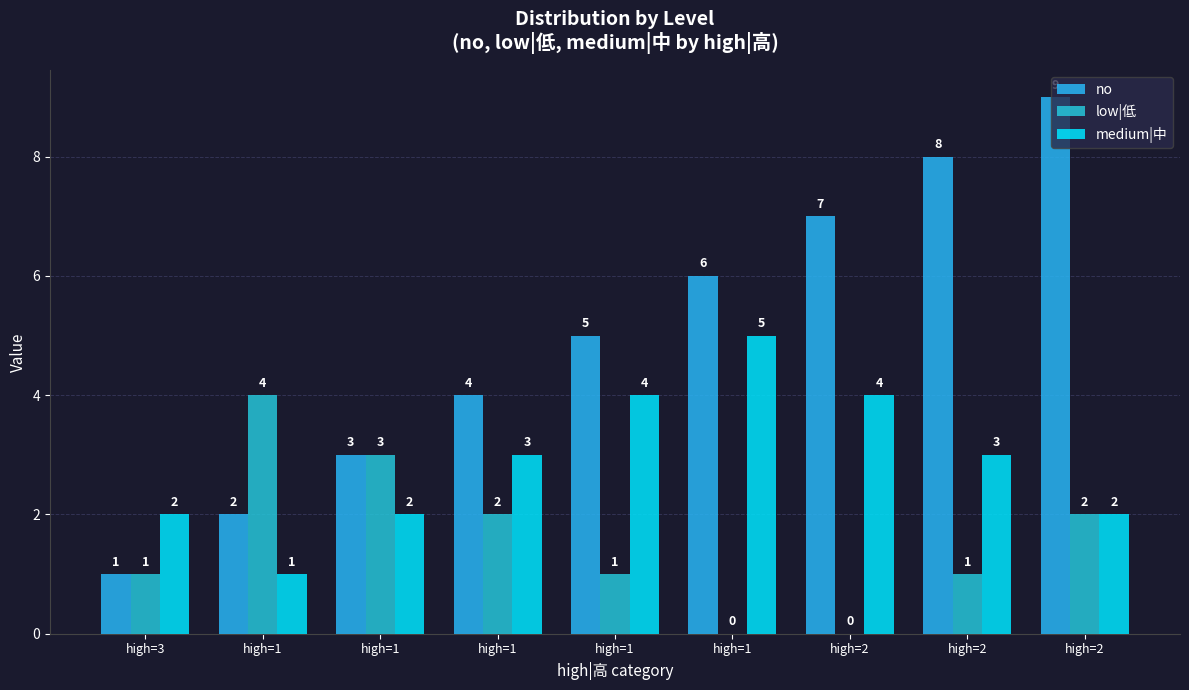

What is the sum of all no values?

45